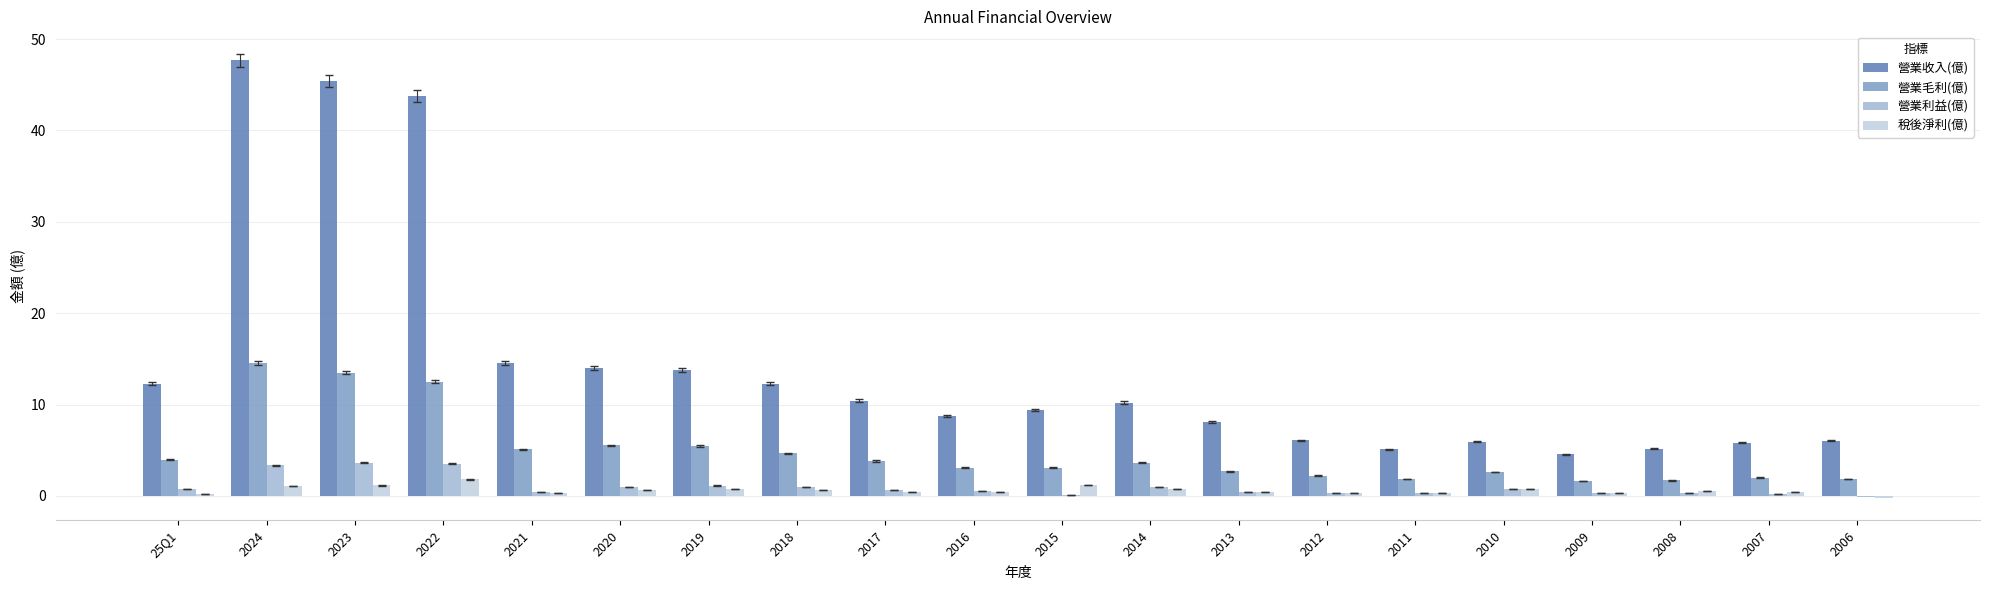

The 營業收入(億) series shows 10.3 at 2006. True or false?

False